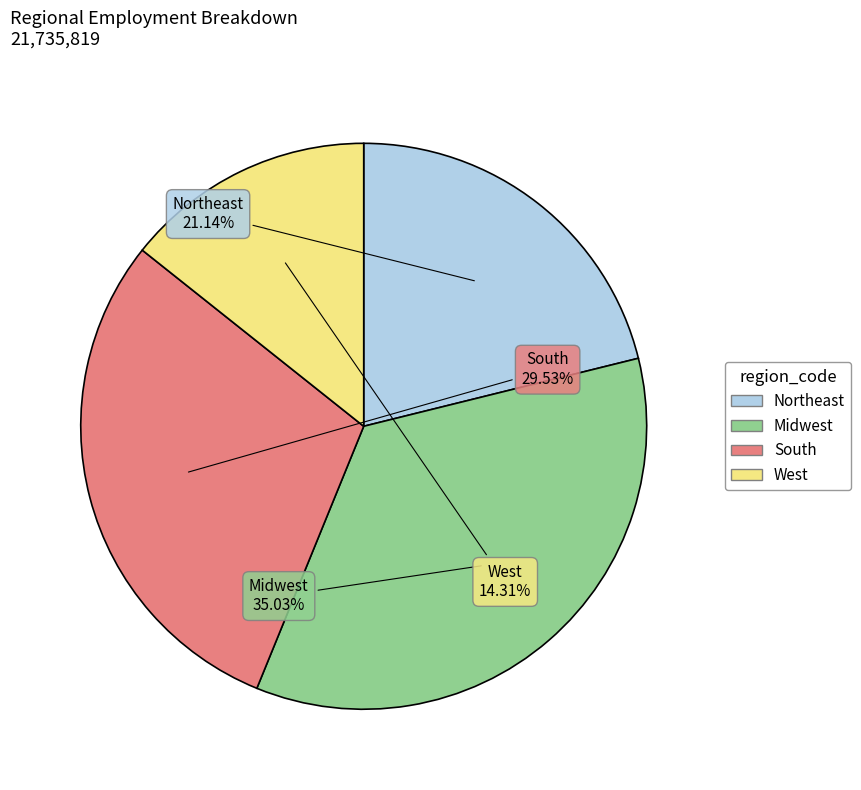

How many segments does this pie chart have?

4